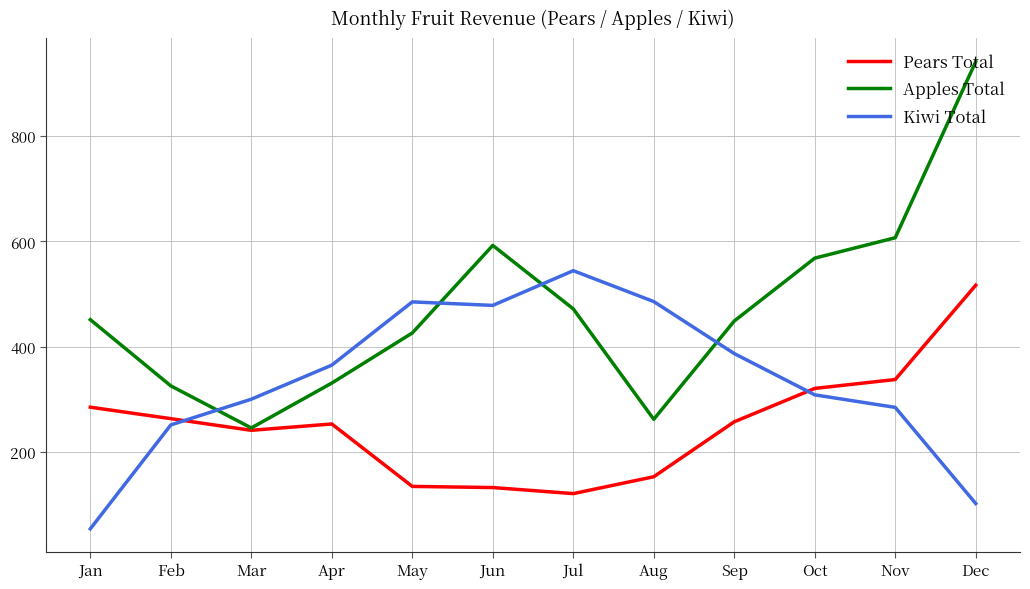

Which series ends up on top after the final intersection of Pears Total and Kiwi Total?

Pears Total